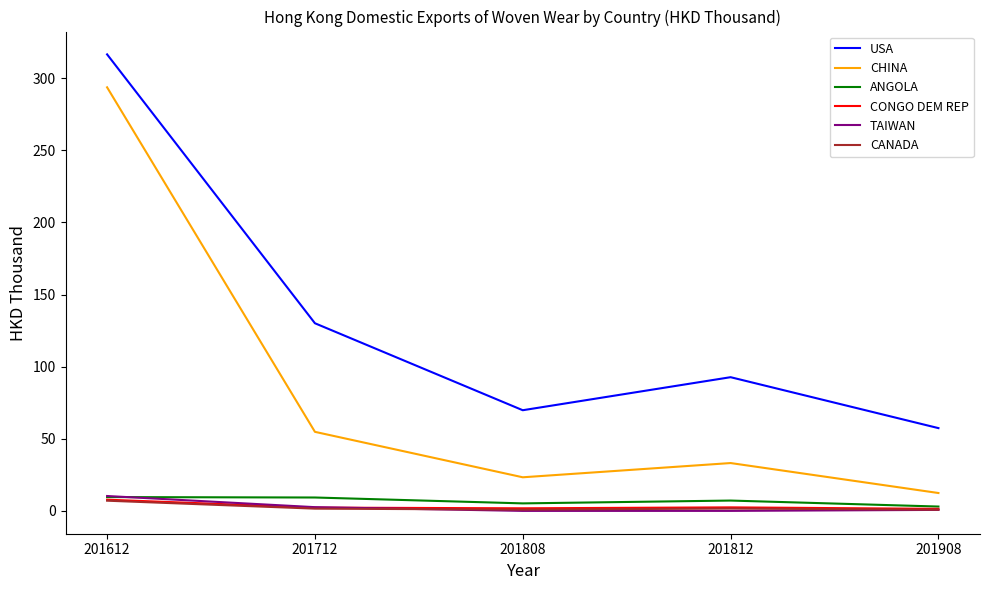

Is it true that CHINA equals 12.4 at 201908?

True